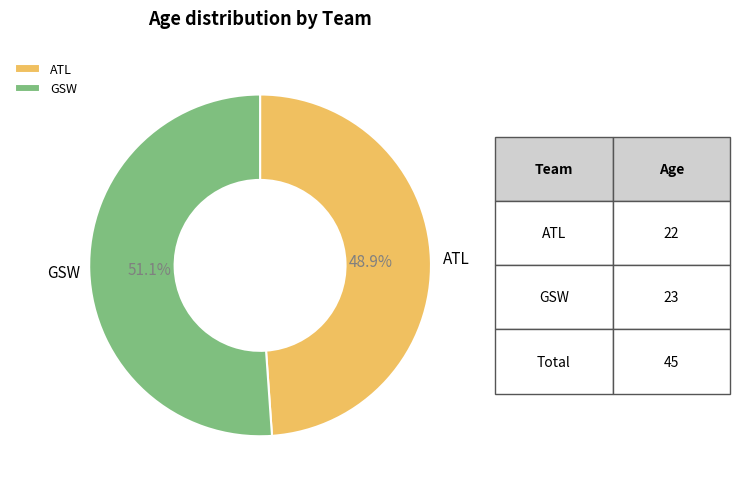

How much of the chart is everything except GSW?

48.9%